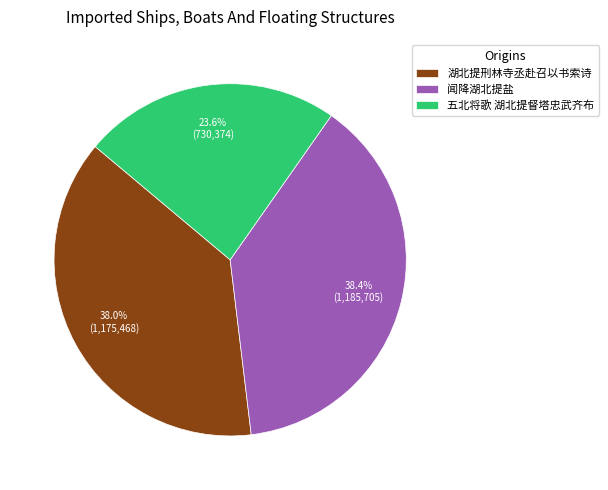

What is the smallest slice in the pie chart?

五北将歌 湖北提督塔忠武齐布